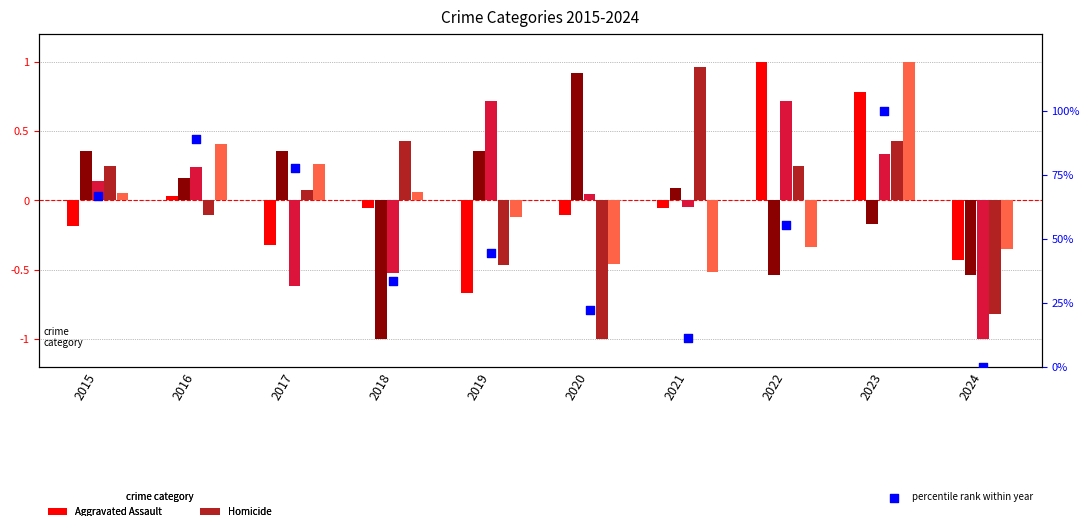

Which series reaches the maximum Y coordinate?

percentile rank within year